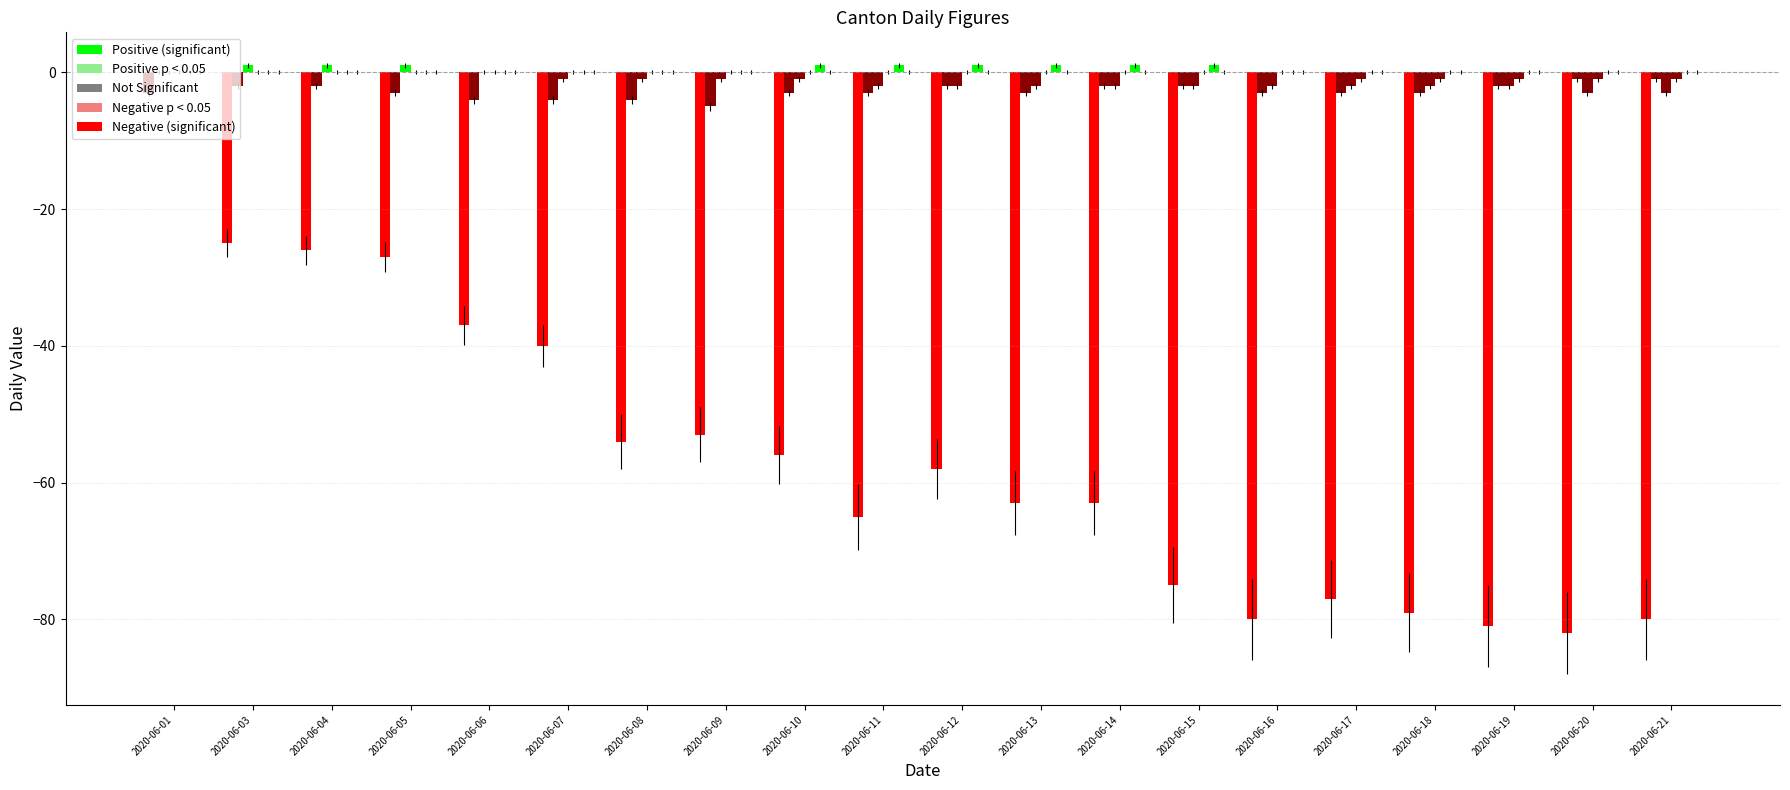

How many distinct data groups are displayed?

5